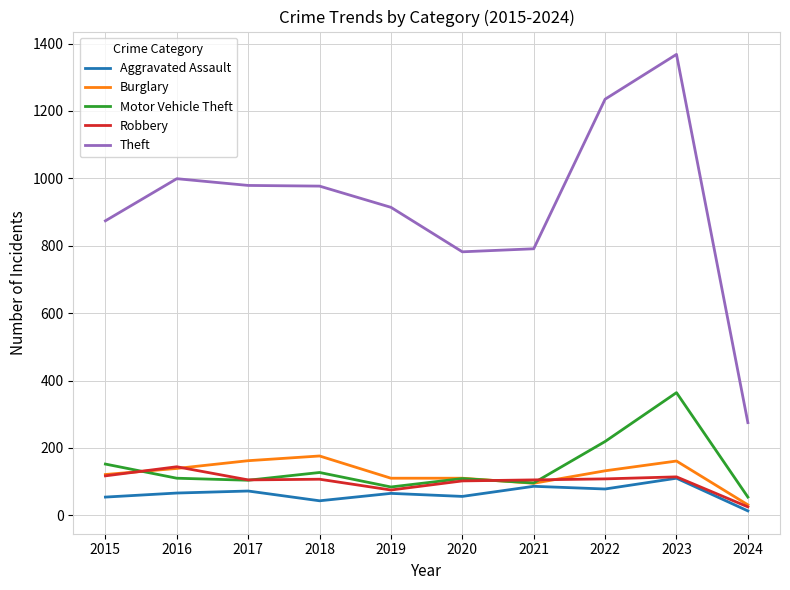

At which label does Burglary first exceed 132?

2016